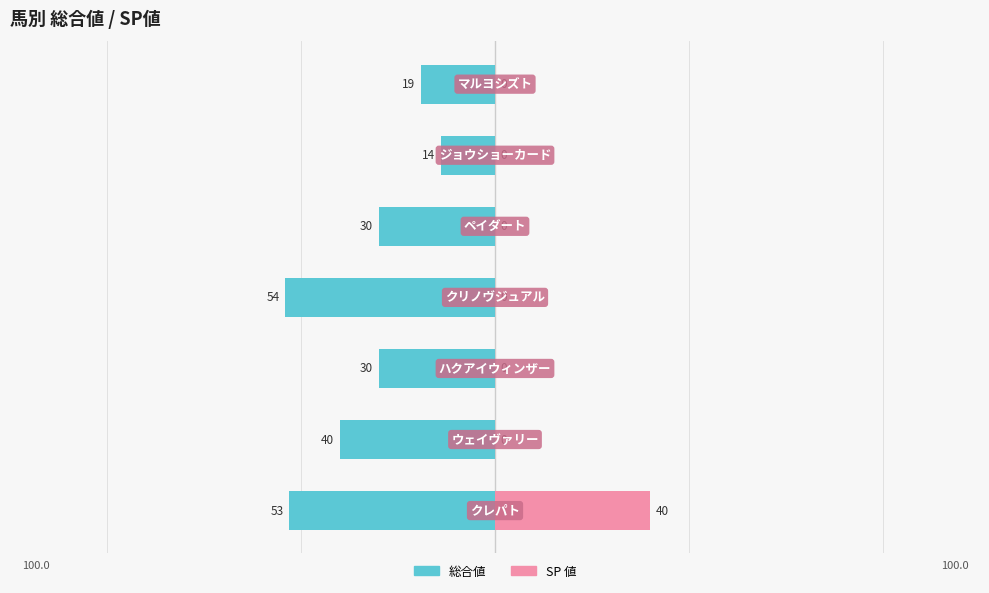

What is the difference between the maximum and minimum values in the SP 値 series?

40